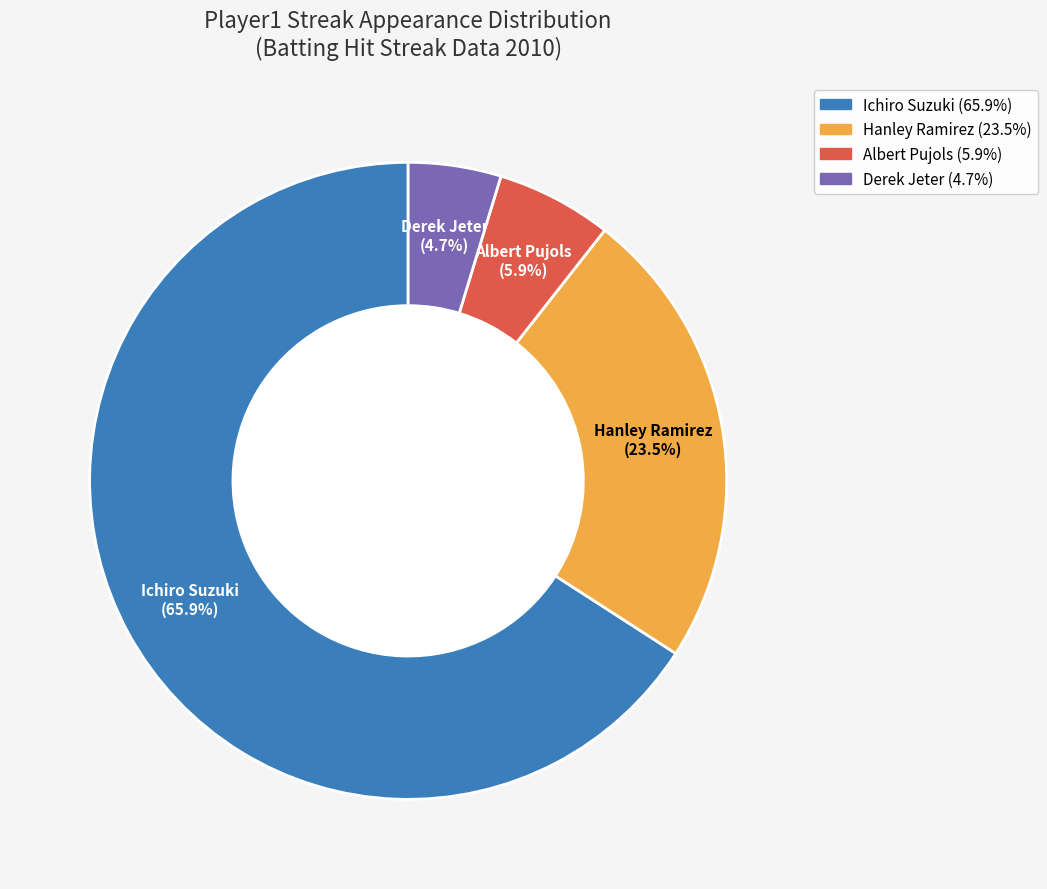

To the nearest percent, what portion does Ichiro Suzuki represent?

66%